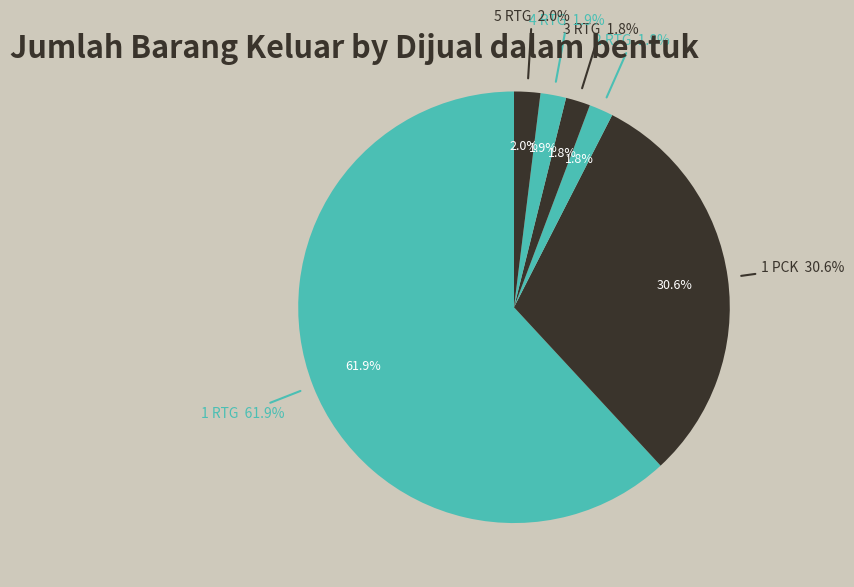

True or false: 1 rtg accounts for 68% of the total.

False